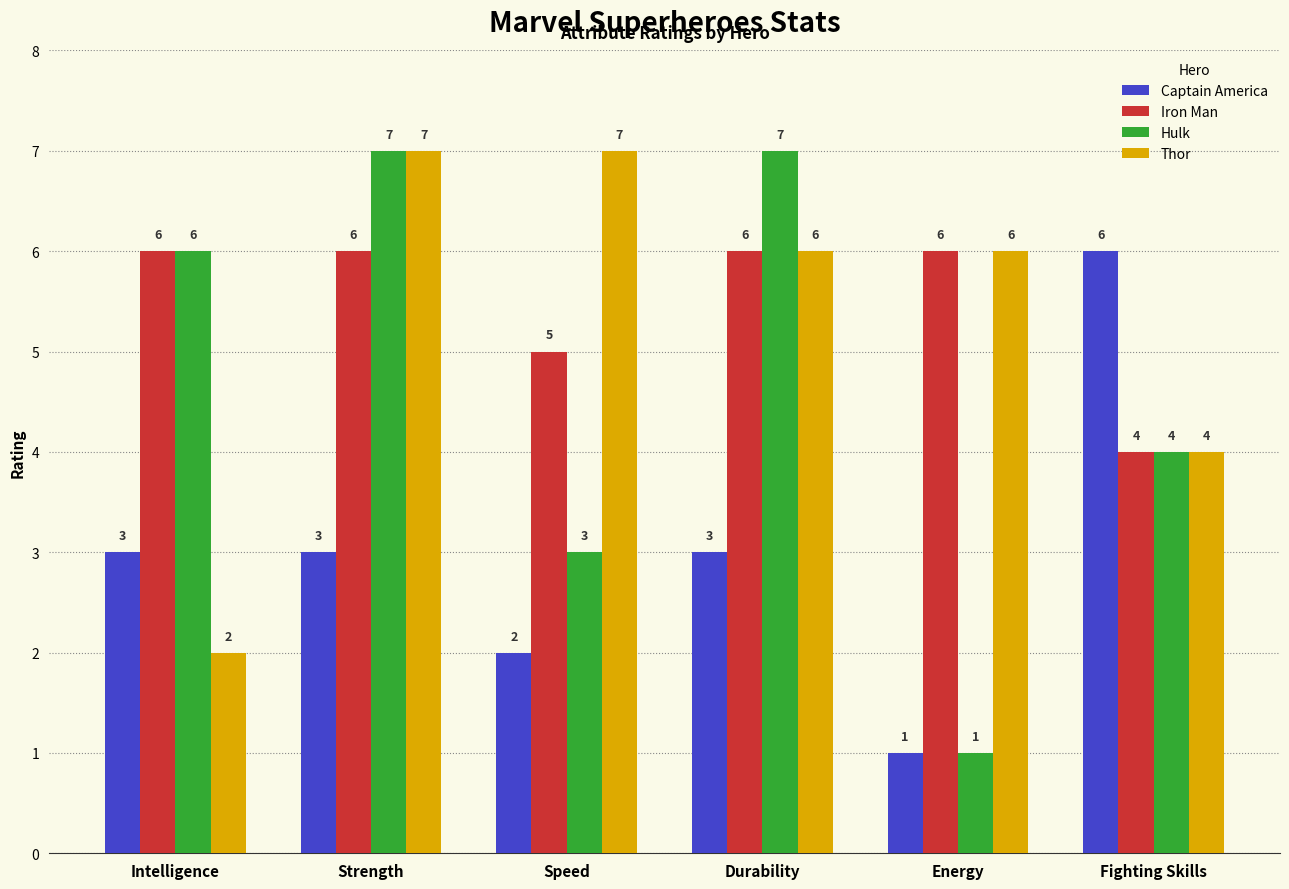

Which series has the largest range (max minus min)?

Hulk